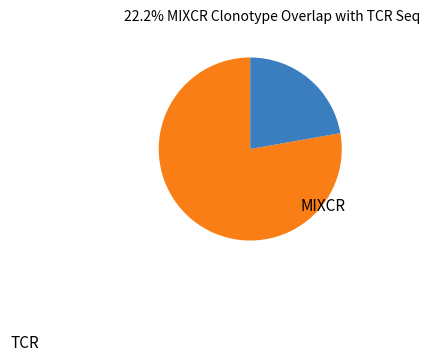

Is there a majority slice in this chart?

Yes